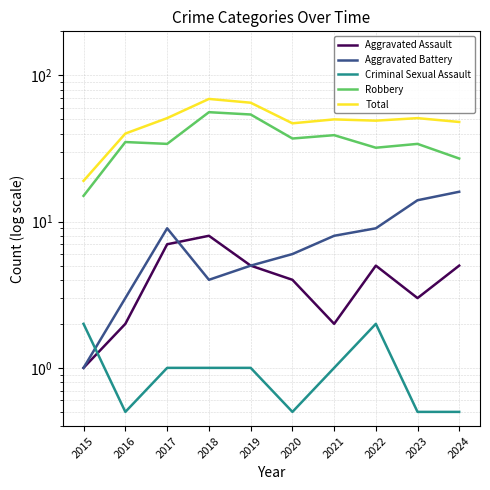

Does the chart display data point markers on the line(s)?

No